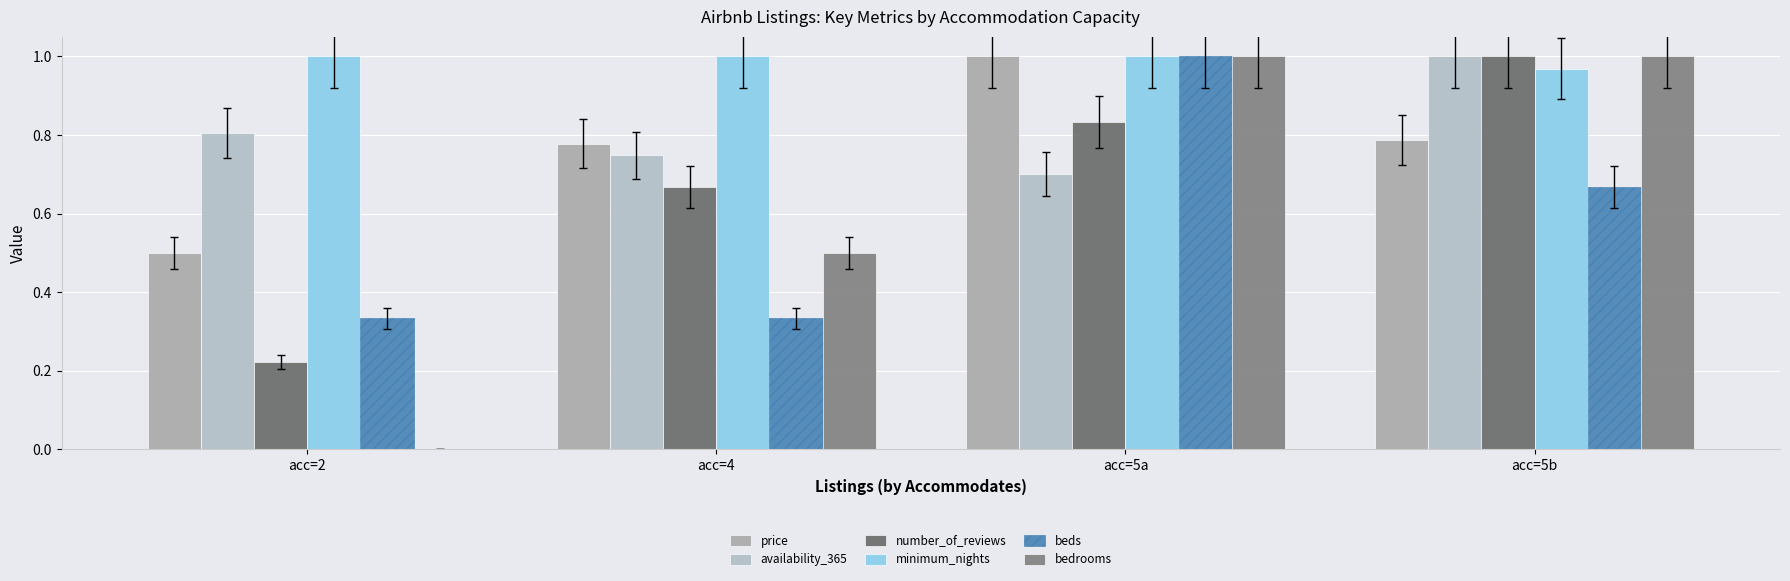

Where is number_of_reviews nearest to the value 0?

acc=2